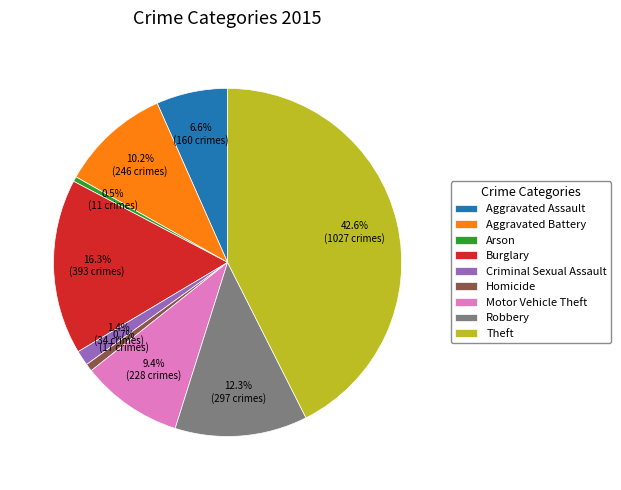

Which slice is the largest?

Theft